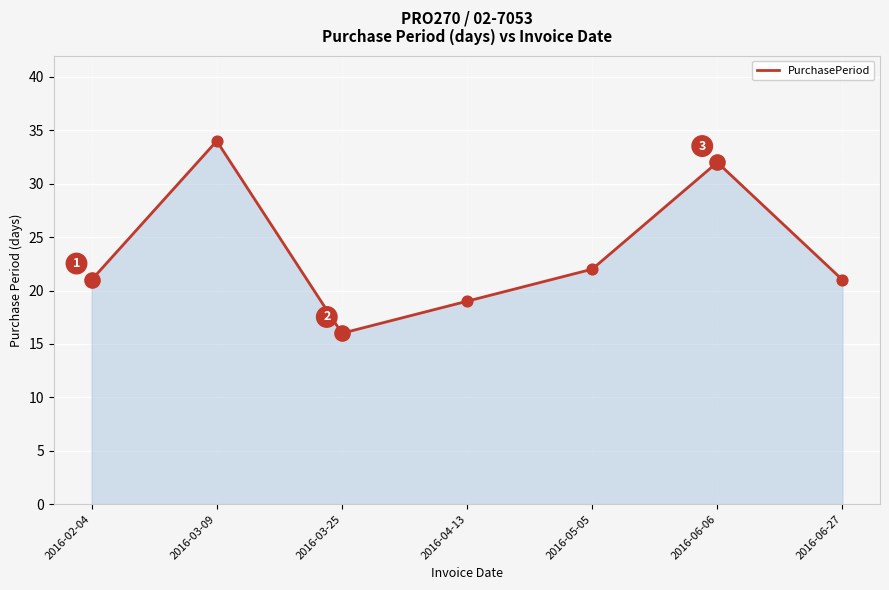

Which has a higher value, 2016-04-13 or 2016-05-05?

2016-05-05